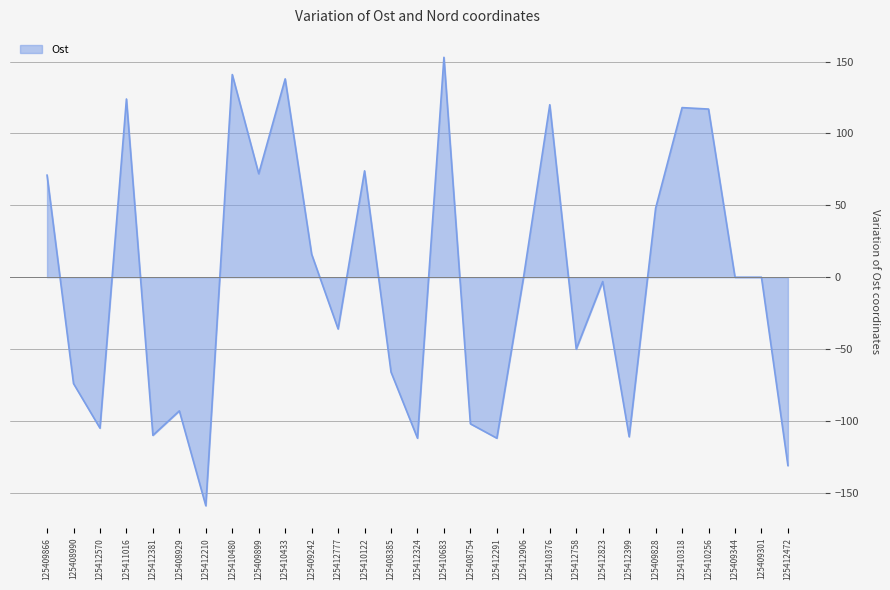

The value at 125410256 is 117. True or false?

True